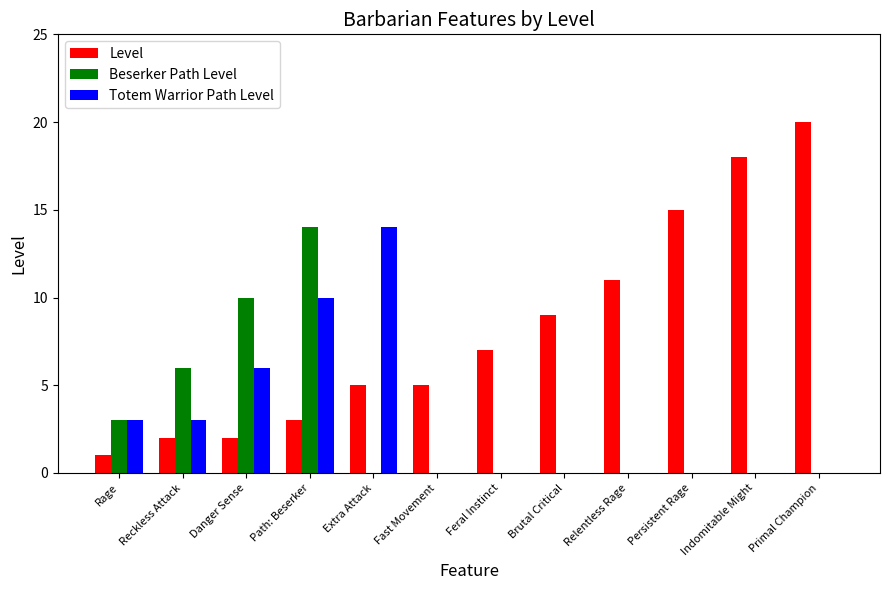

At which label does Level reach its peak?

Primal Champion